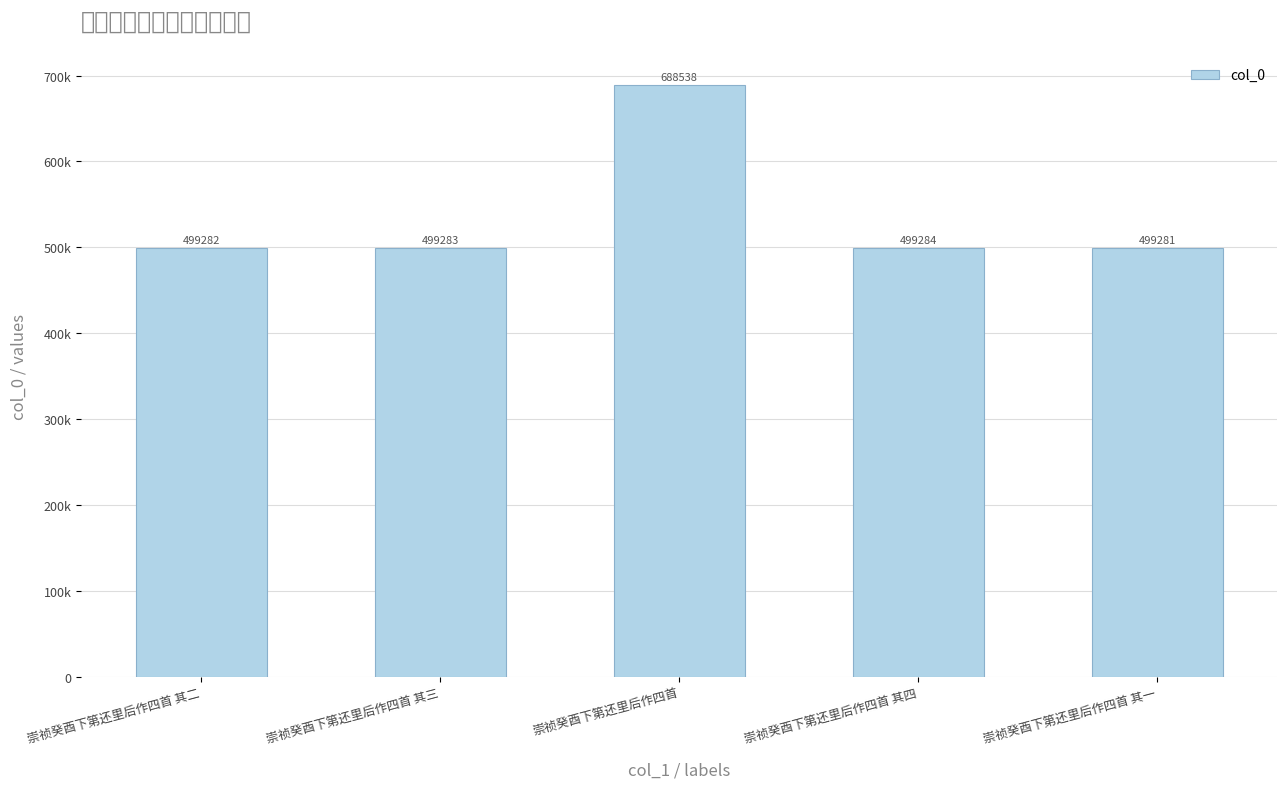

What is the change in value from 崇祯癸酉下第还里后作四首 其二 to 崇祯癸酉下第还里后作四首?

+189256